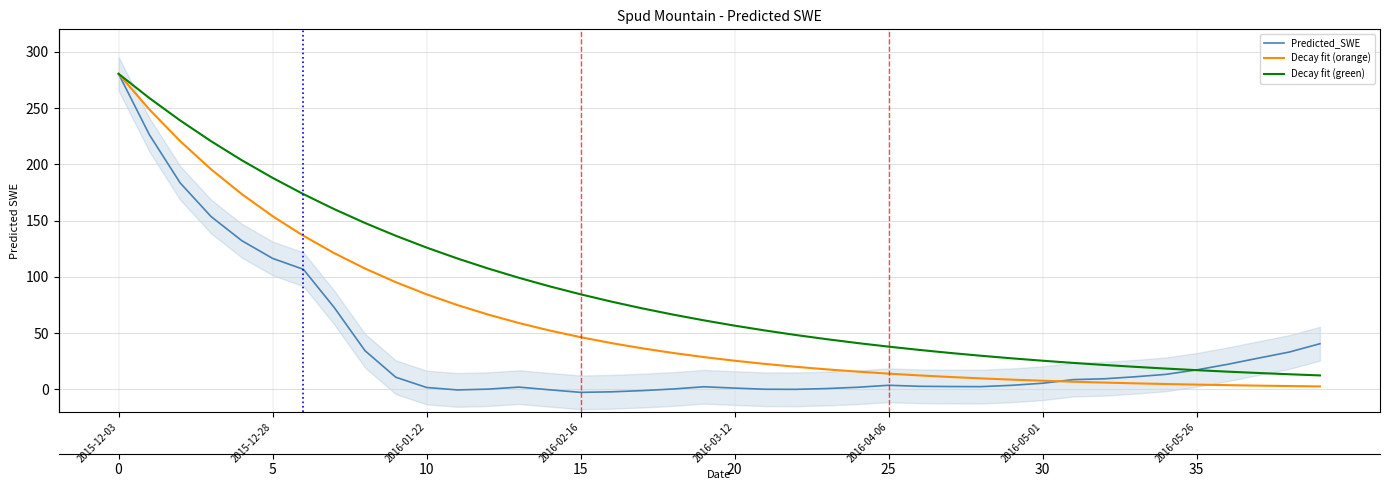

What is the total value across all series at 21?

74.9